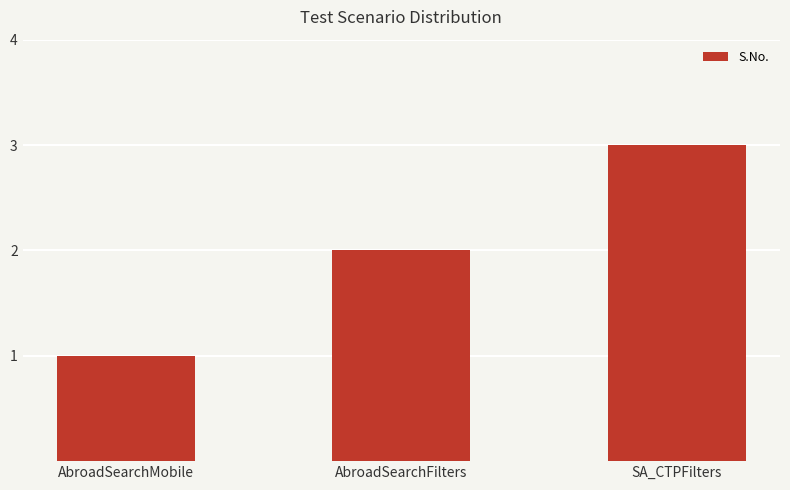

How many values are below 2?

1